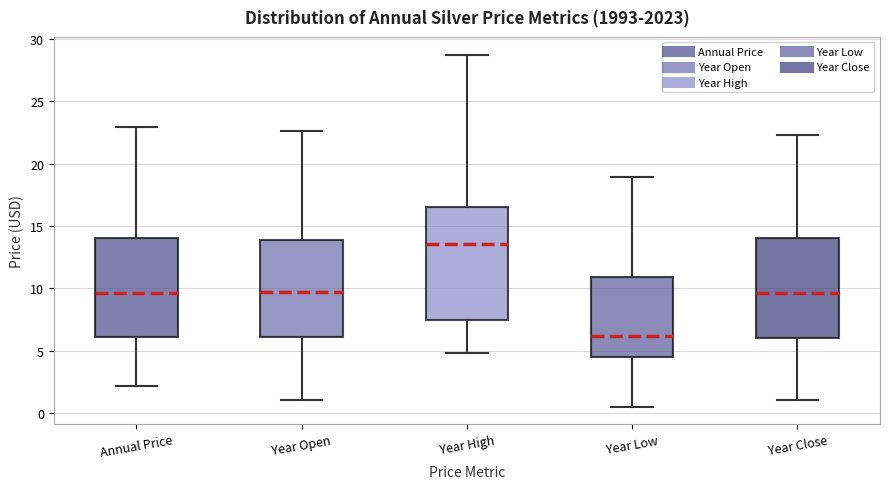

Where does the upper whisker of the box for Year Close end on the y-axis? The values are not printed on the chart, so give them approximately, as read against the axis.

22.5